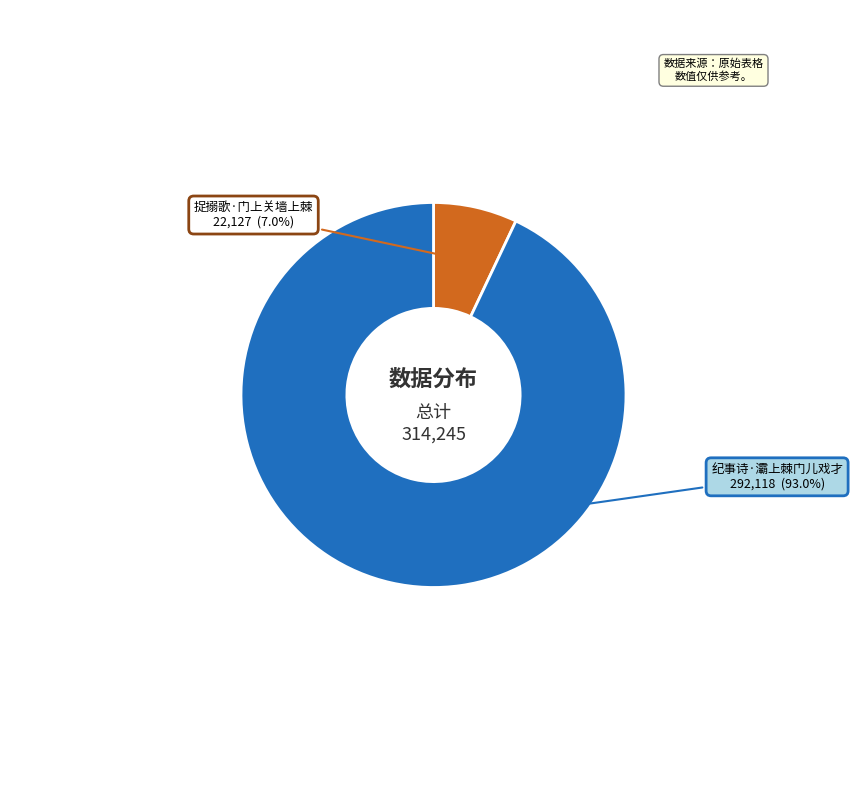

Does any single category account for the majority?

Yes